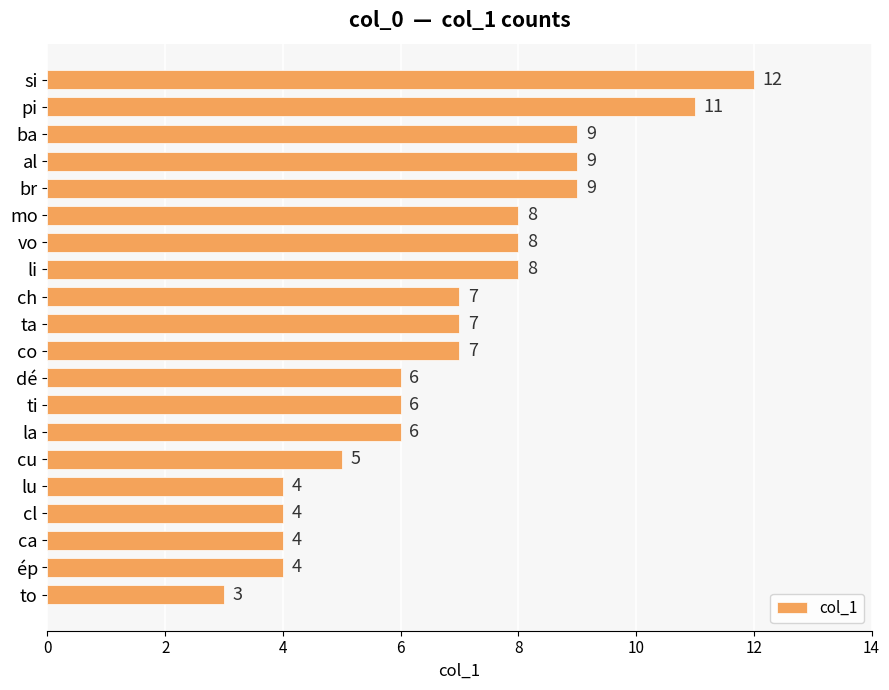

True or false: the data shows 4 at li.

False